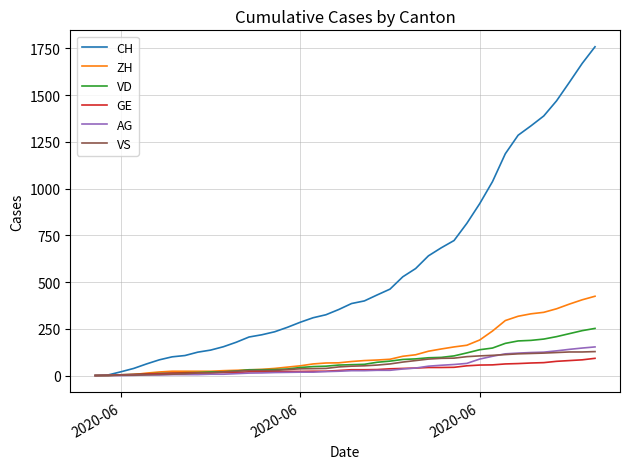

What is the highest value of the VD series?

252